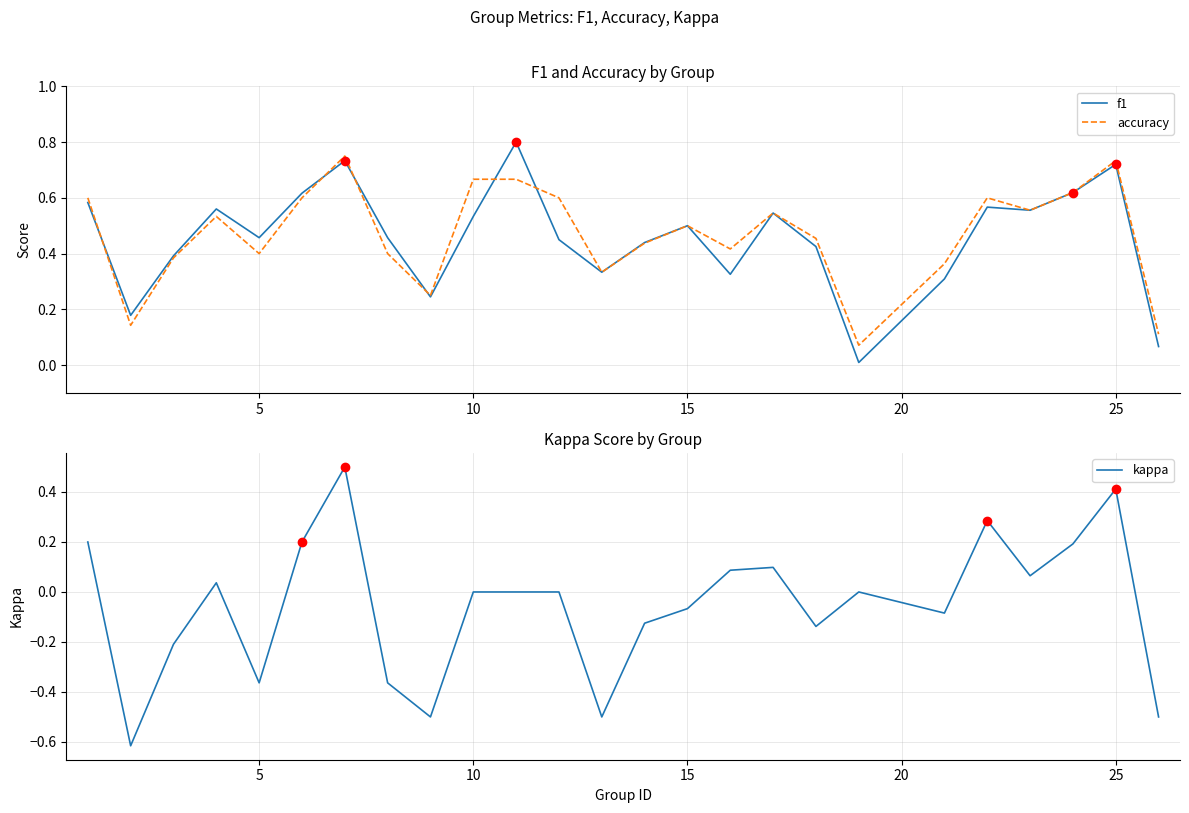

True or false: accuracy has a value of 0.6 at 5.

False